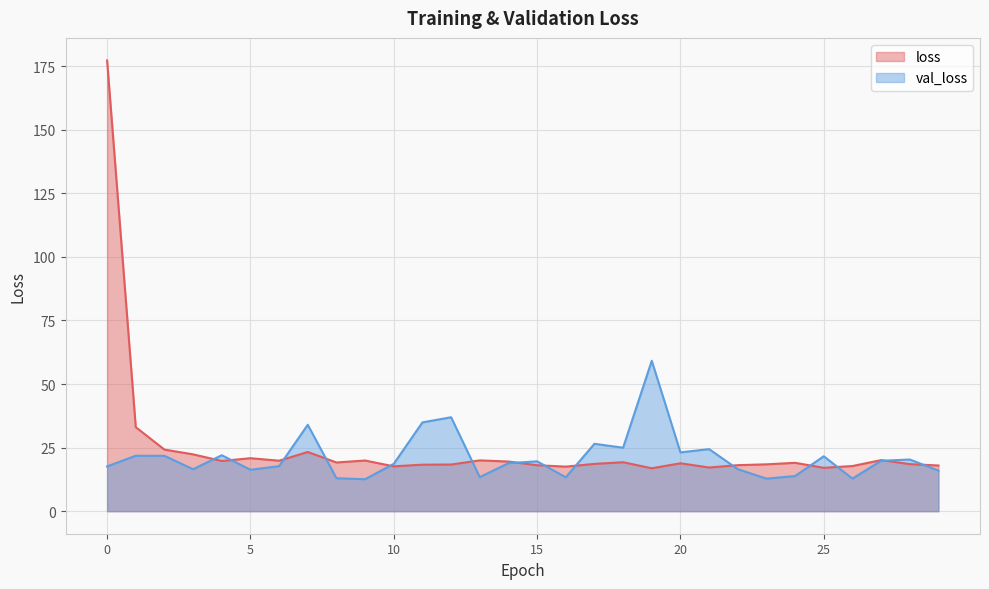

After their last crossing, which series has the higher values: val_loss or loss?

loss